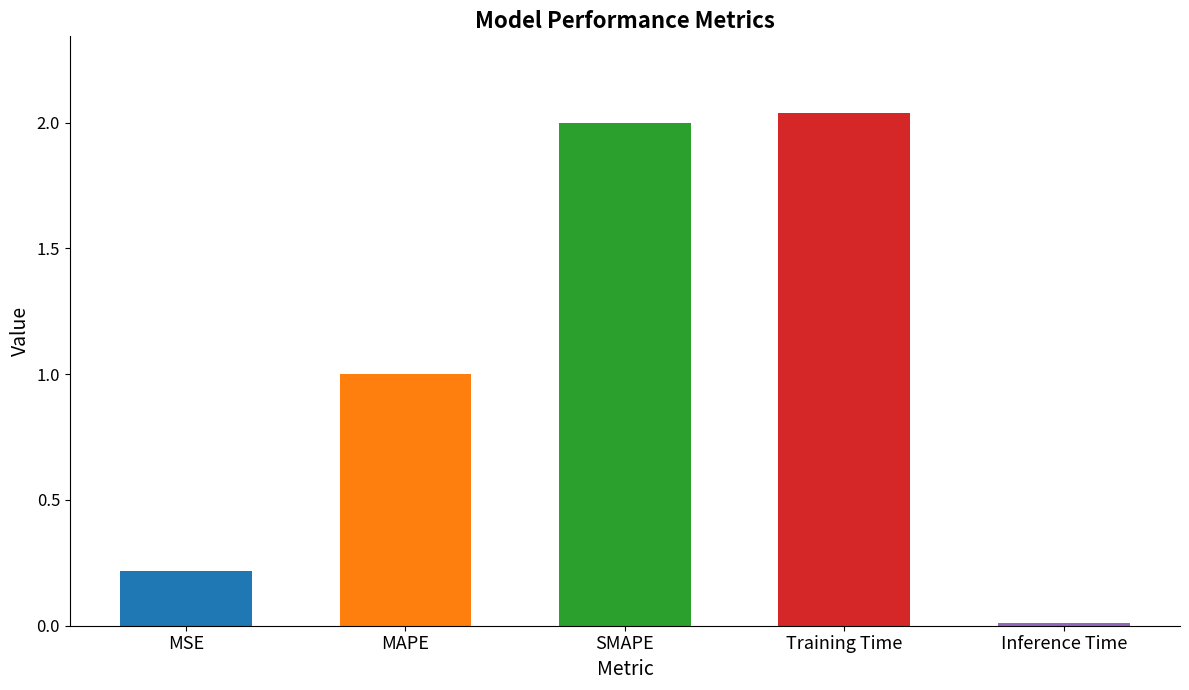

Rank the categories by value from highest to lowest.

Training Time, SMAPE, MAPE, MSE, Inference Time